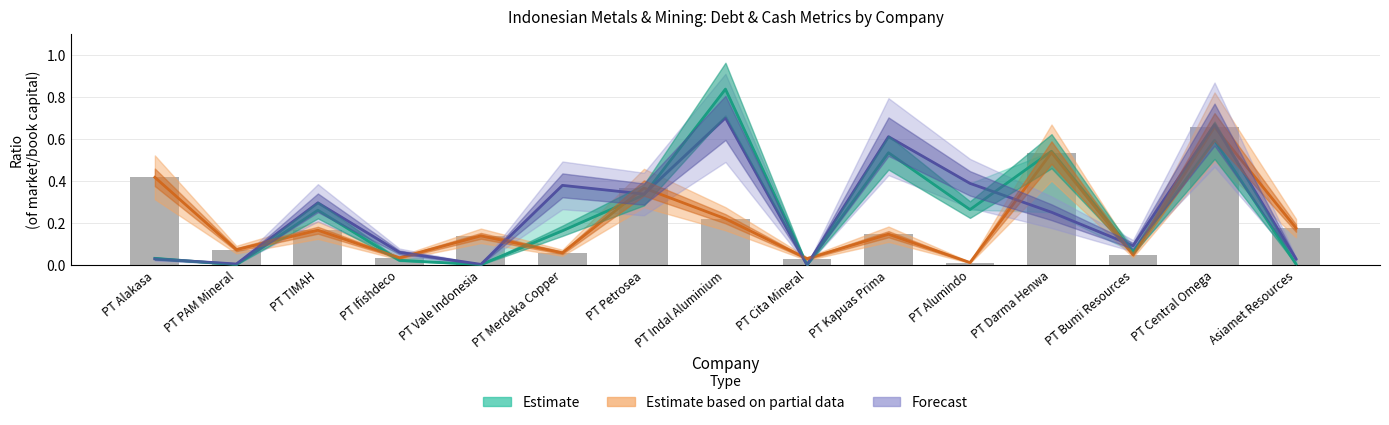

At which category does the chart reach its peak across all series?

PT Indal Aluminium